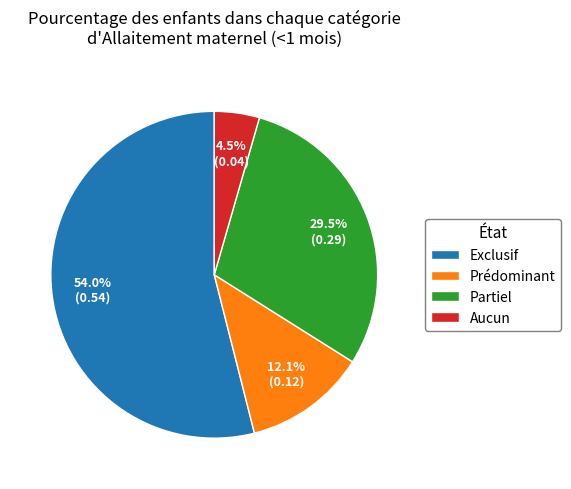

How much of the chart is everything except Prédominant?

87.9%